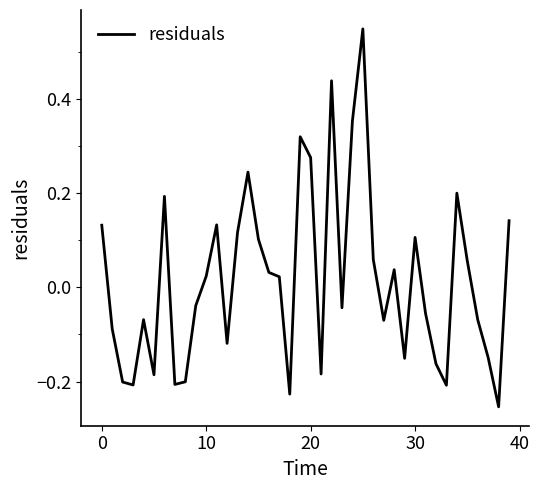

Reading left to right, extract all data points from this chart.

0.1	-0.1	-0.2	-0.2	-0.1	-0.2	0.2	-0.2	-0.2	-0.0	0.0	0.1	-0.1	0.1	0.2	0.1	0.0	0.0	-0.2	0.3	0.3	-0.2	0.4	-0.0	0.4	0.5	0.1	-0.1	0.0	-0.2	0.1	-0.1	-0.2	-0.2	0.2	0.1	-0.1	-0.1	-0.3	0.1